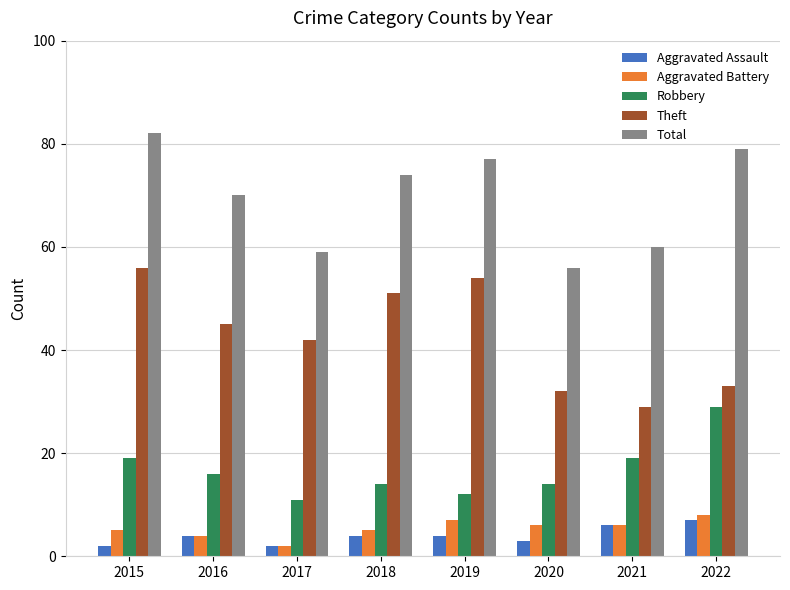

List the labels in order of Theft value, largest first.

2015, 2019, 2018, 2016, 2017, 2022, 2020, 2021